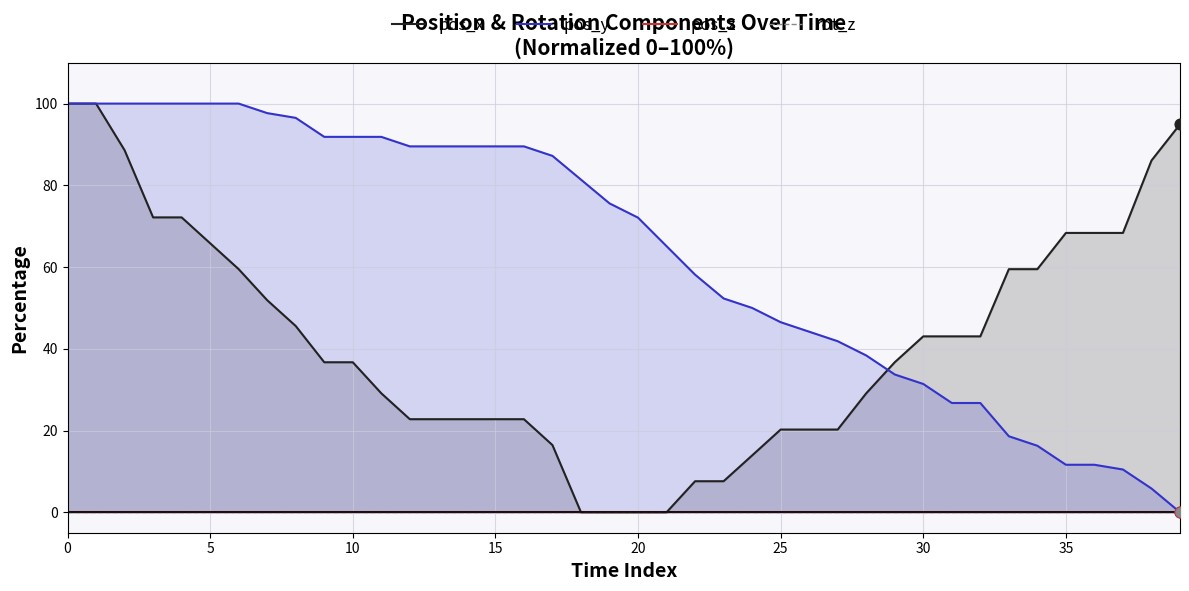

What are all the series names shown in the legend?

pos_x, pos_y, pos_z, rot_z